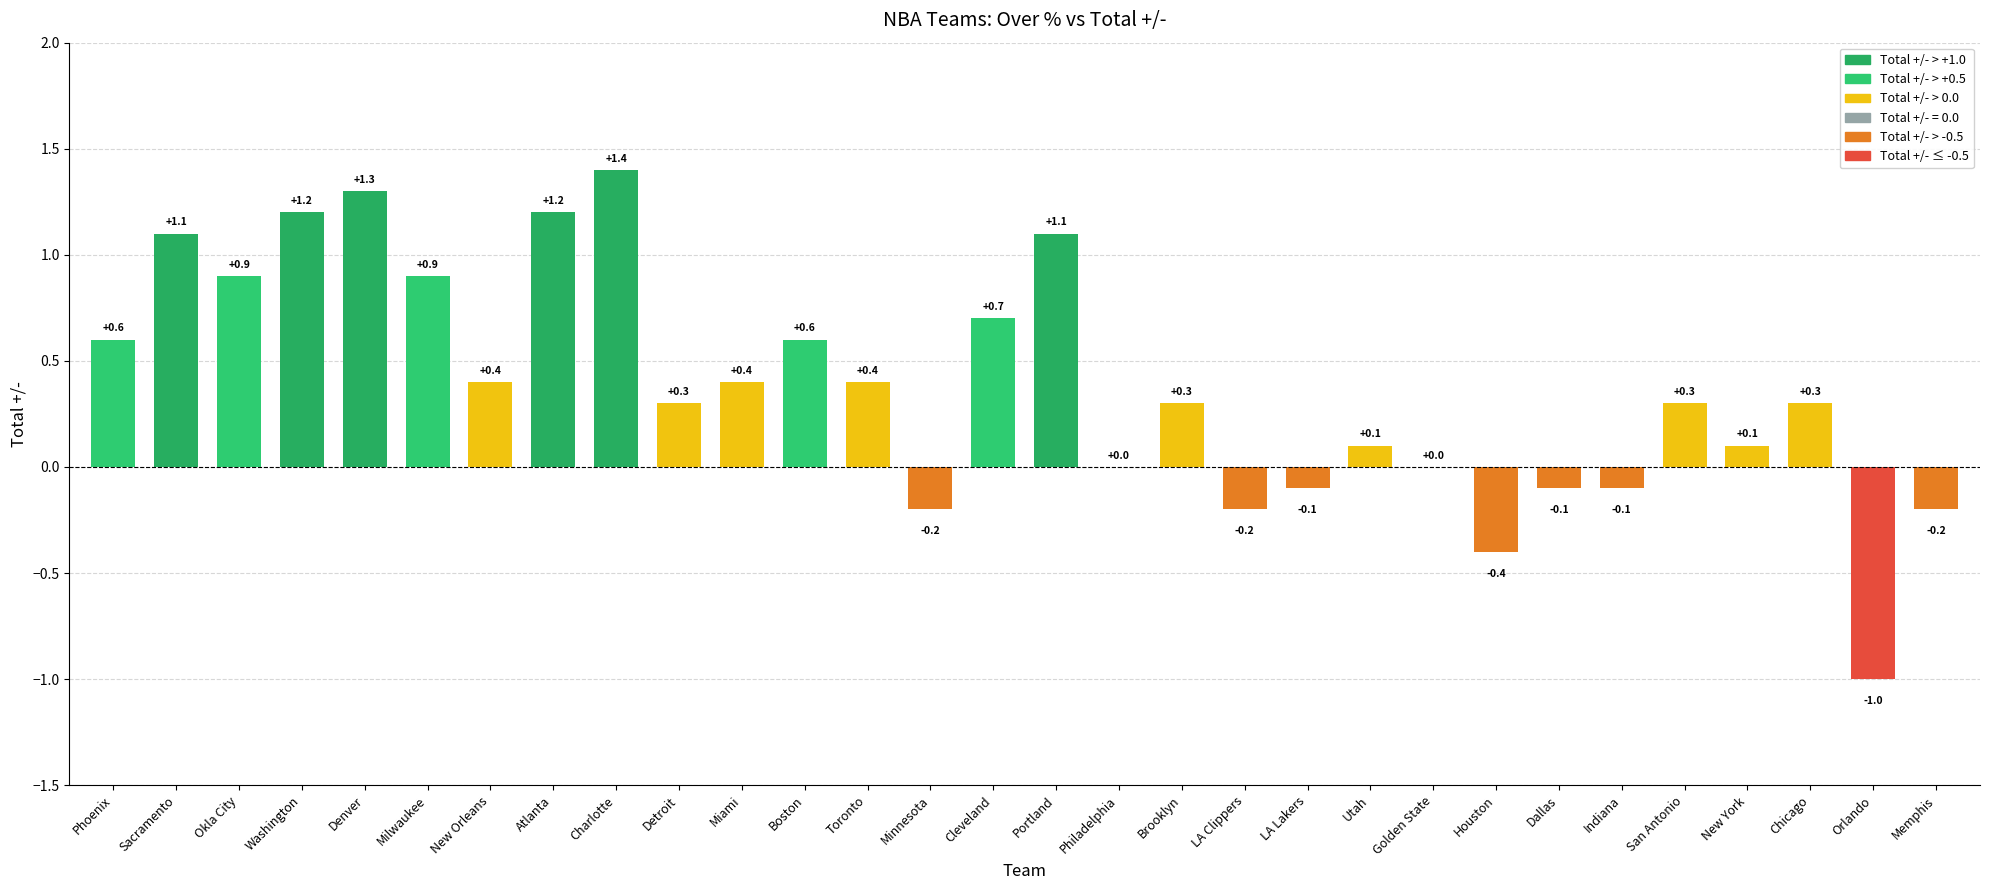

Reading left to right, list all the values displayed in this chart.

0.6	1.1	0.9	1.2	1.3	0.9	0.4	1.2	1.4	0.3	0.4	0.6	0.4	-0.2	0.7	1.1	0.0	0.3	-0.2	-0.1	0.1	0.0	-0.4	-0.1	-0.1	0.3	0.1	0.3	-1.0	-0.2